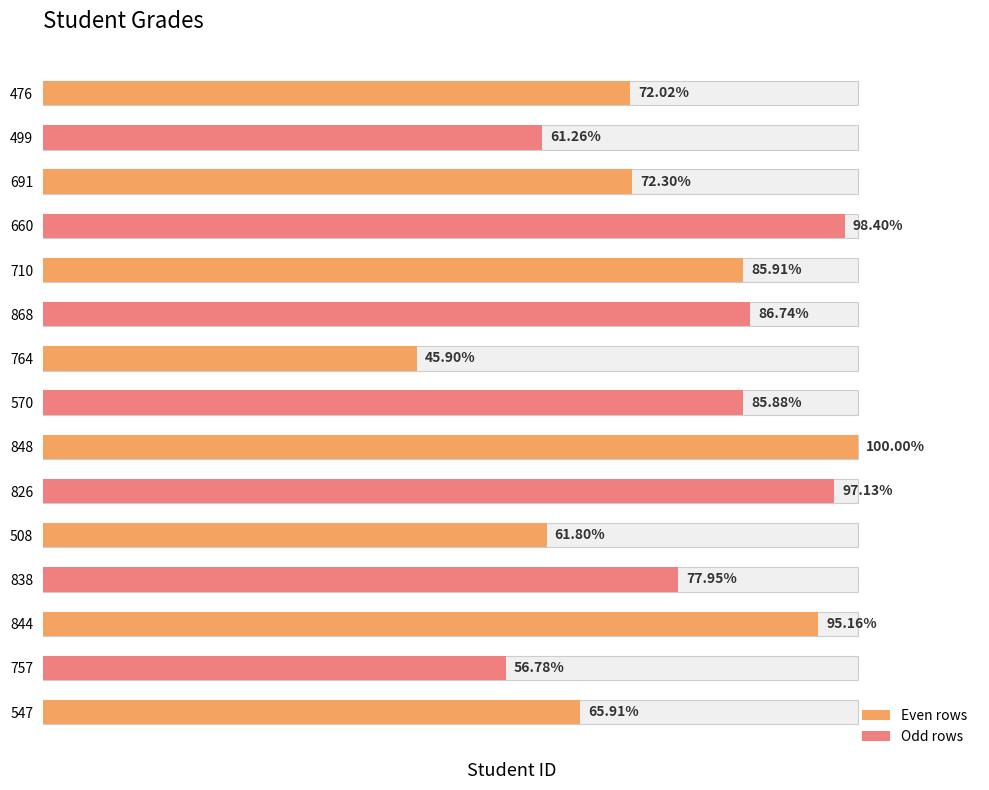

What is the maximum value shown in the chart?

100.0